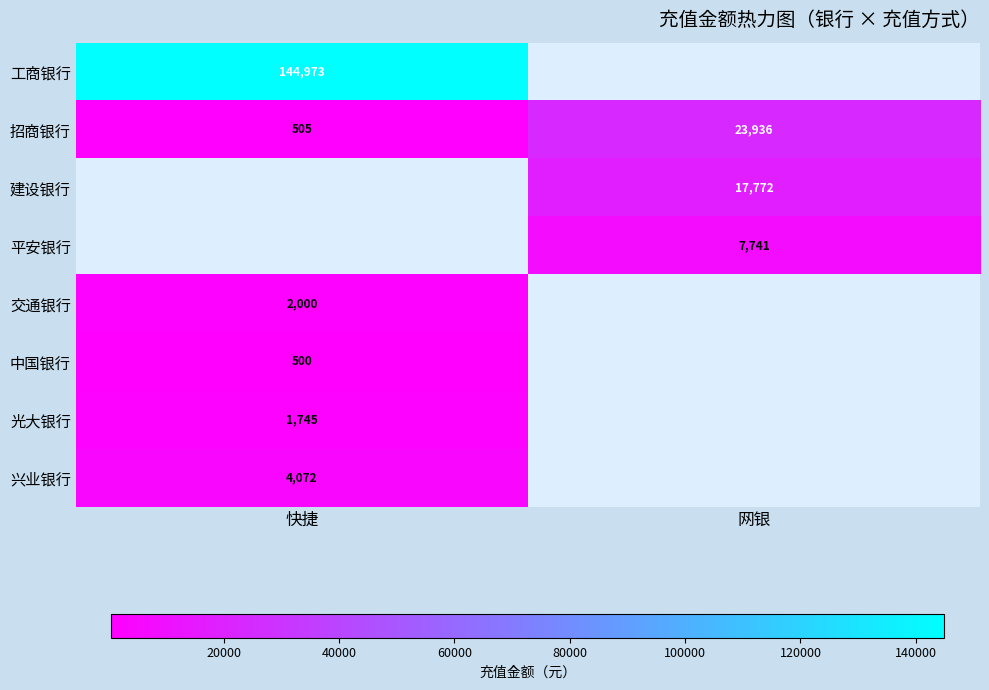

What is the lowest value of the 招商银行 series?

505.0